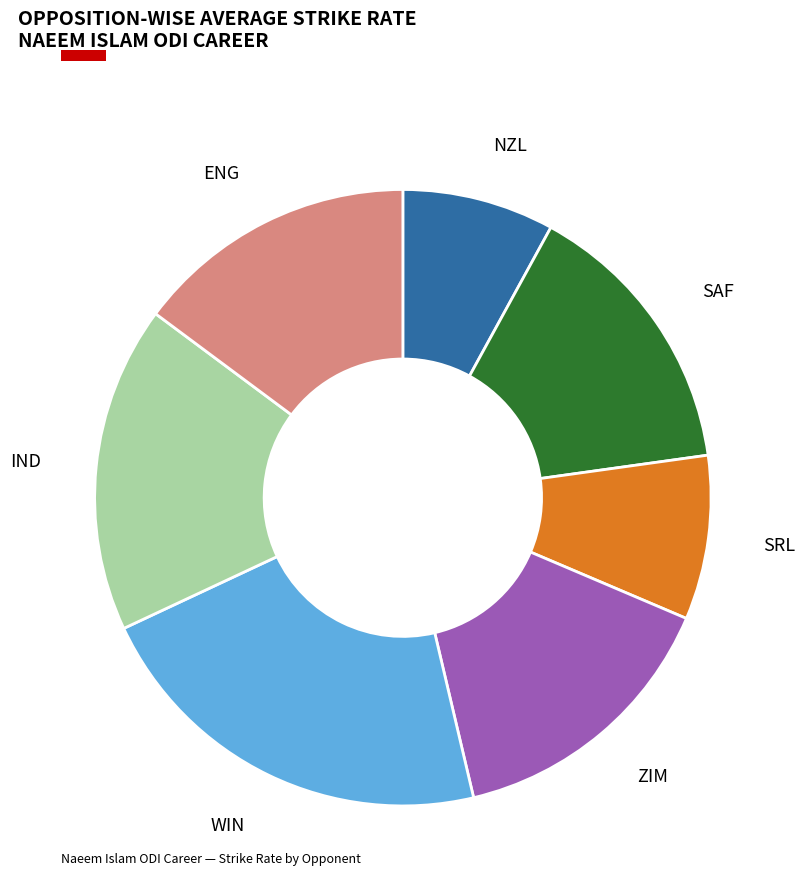

What is the ratio of the value at SAF to the value at NZL?

1.9